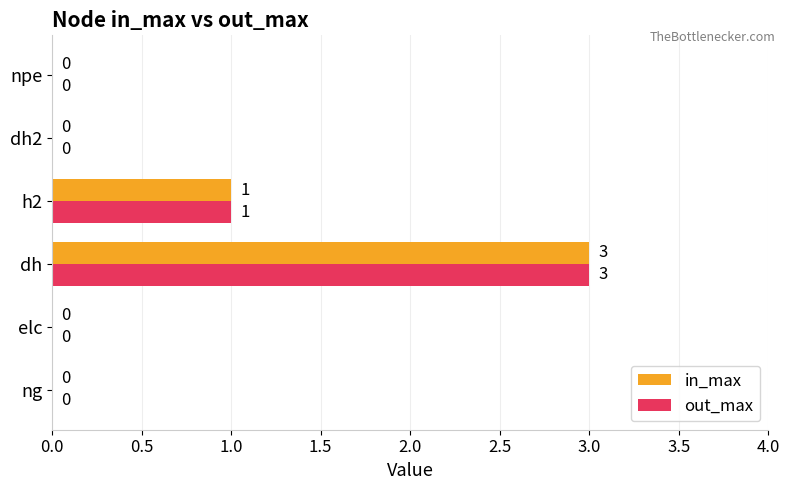

What is the sum of the in_max values at dh and h2?

4